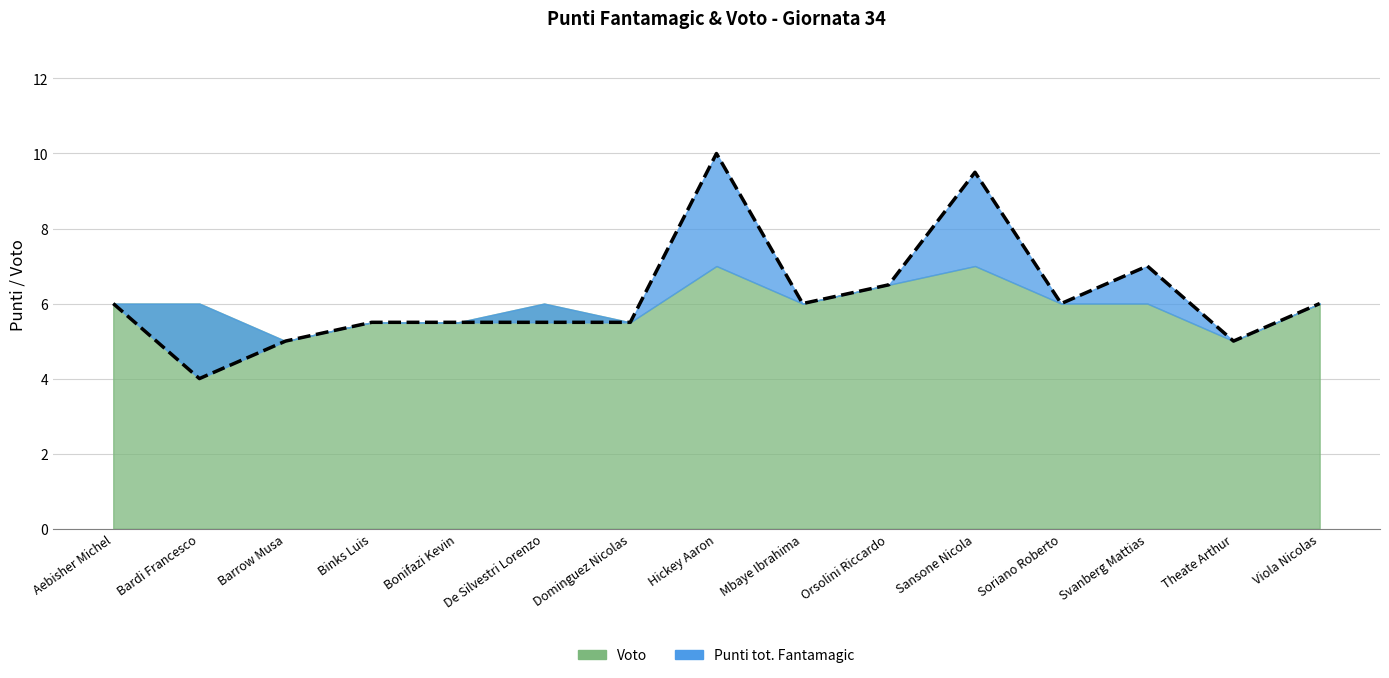

What is the sum of the values at Hickey Aaron and Mbaye Ibrahima?

16.0